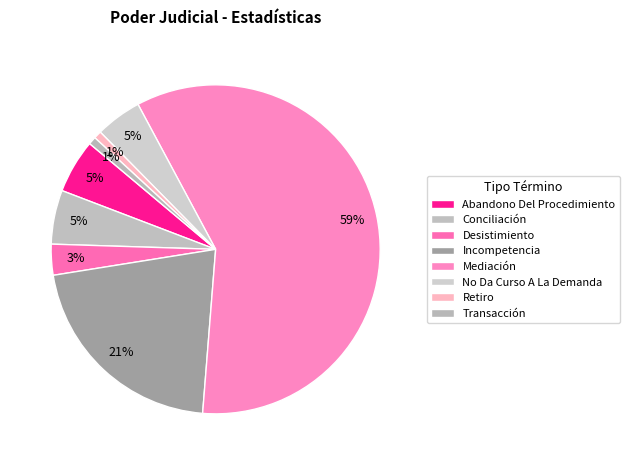

Which category has the biggest portion of the pie?

Mediación